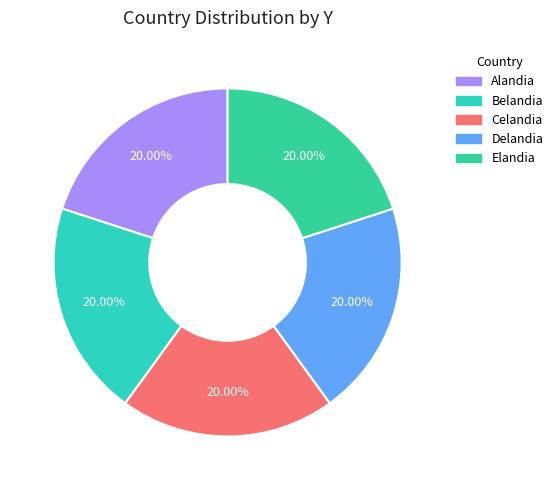

How many segments does this pie chart have?

5